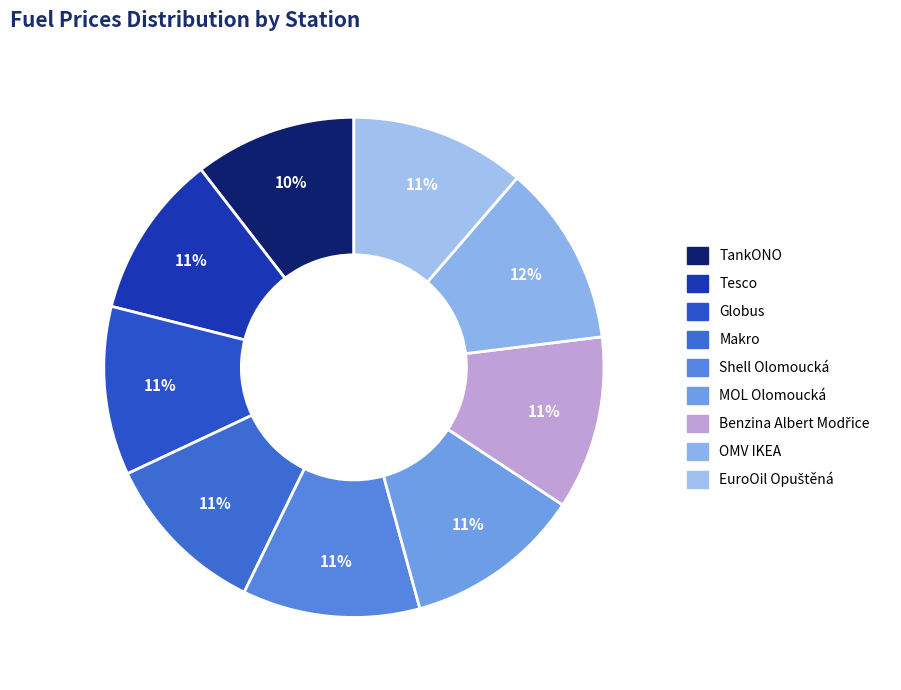

How many slices are in this pie chart?

9